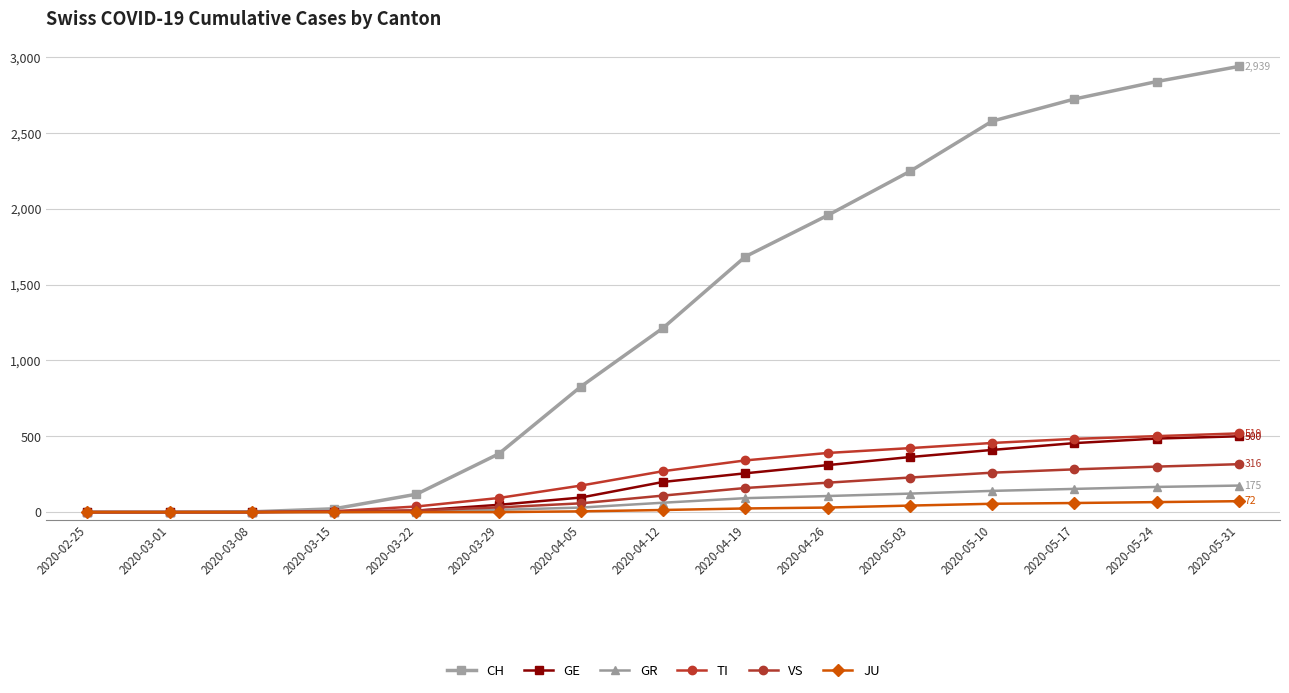

True or false: TI and GE intersect in this chart.

False